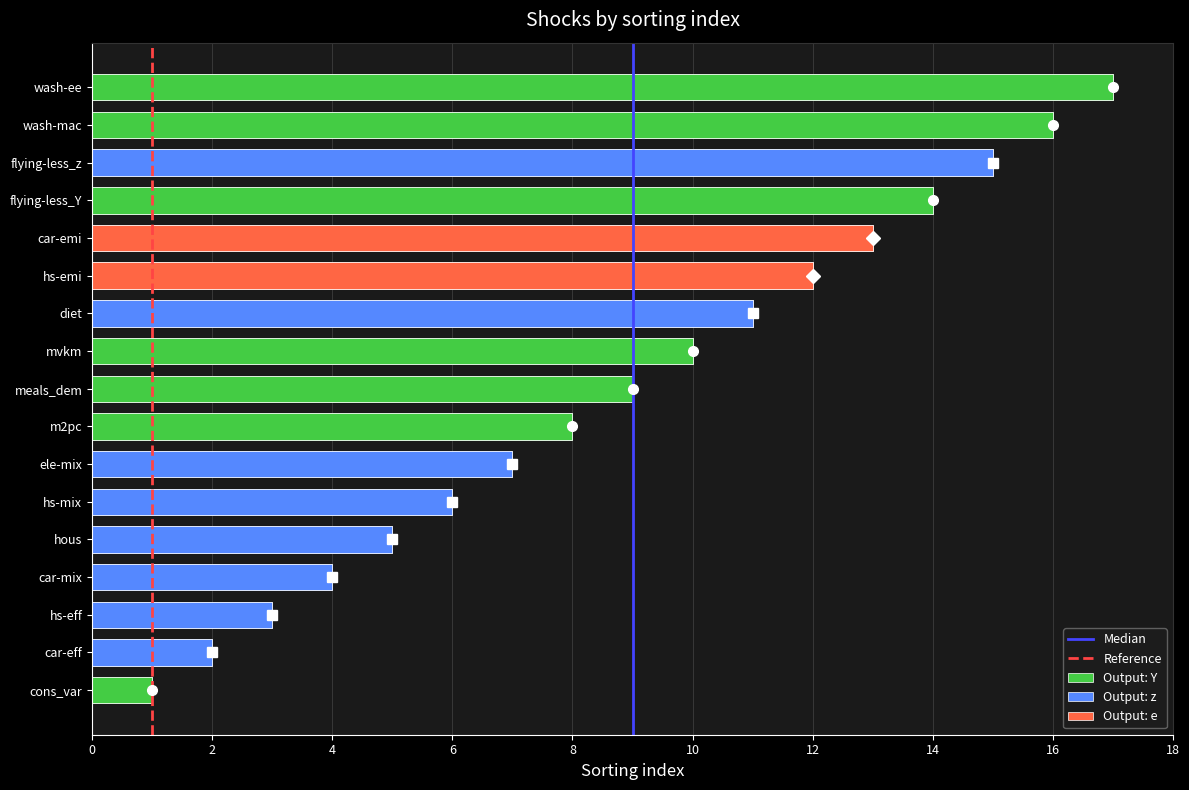

How many values exceed 9?

8